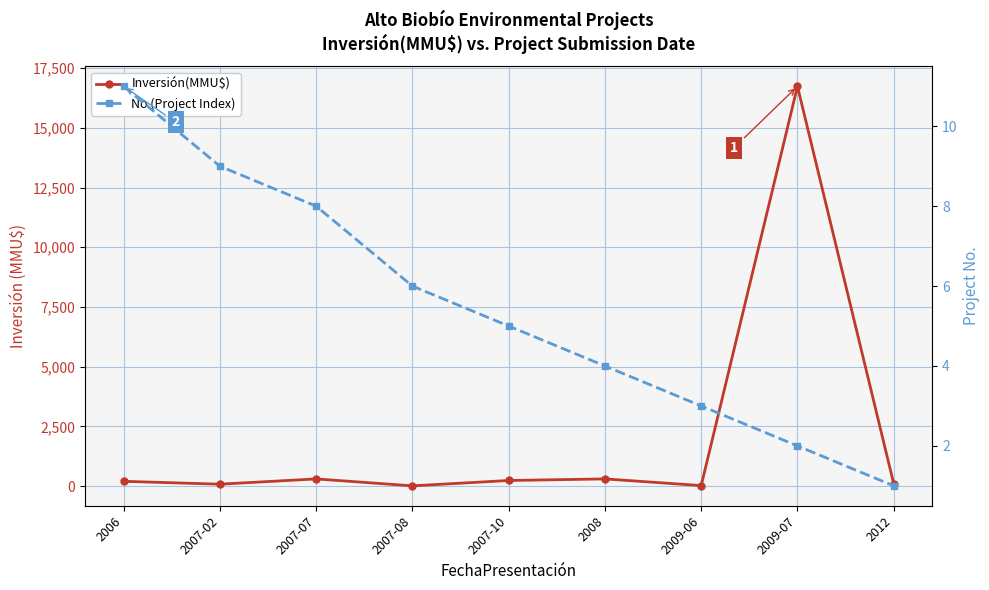

True or false: No (Project Index) has a value of 5 at 2007-10.

True